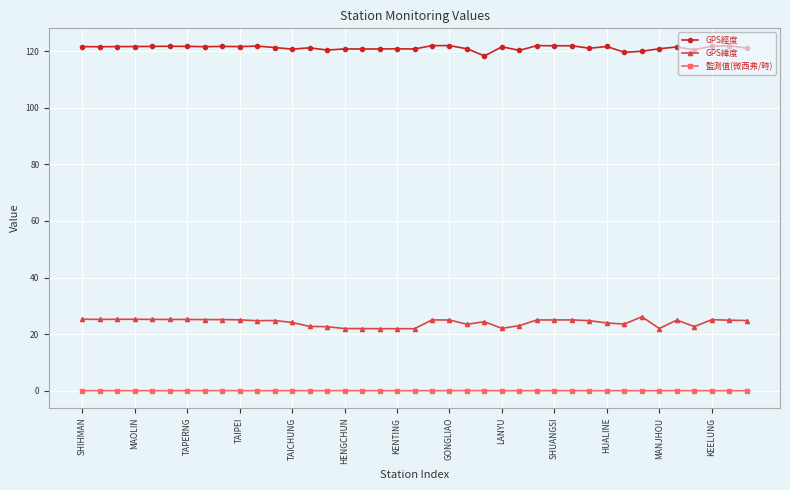

What is the difference between the maximum and minimum values in the GPS經度 series?

3.6